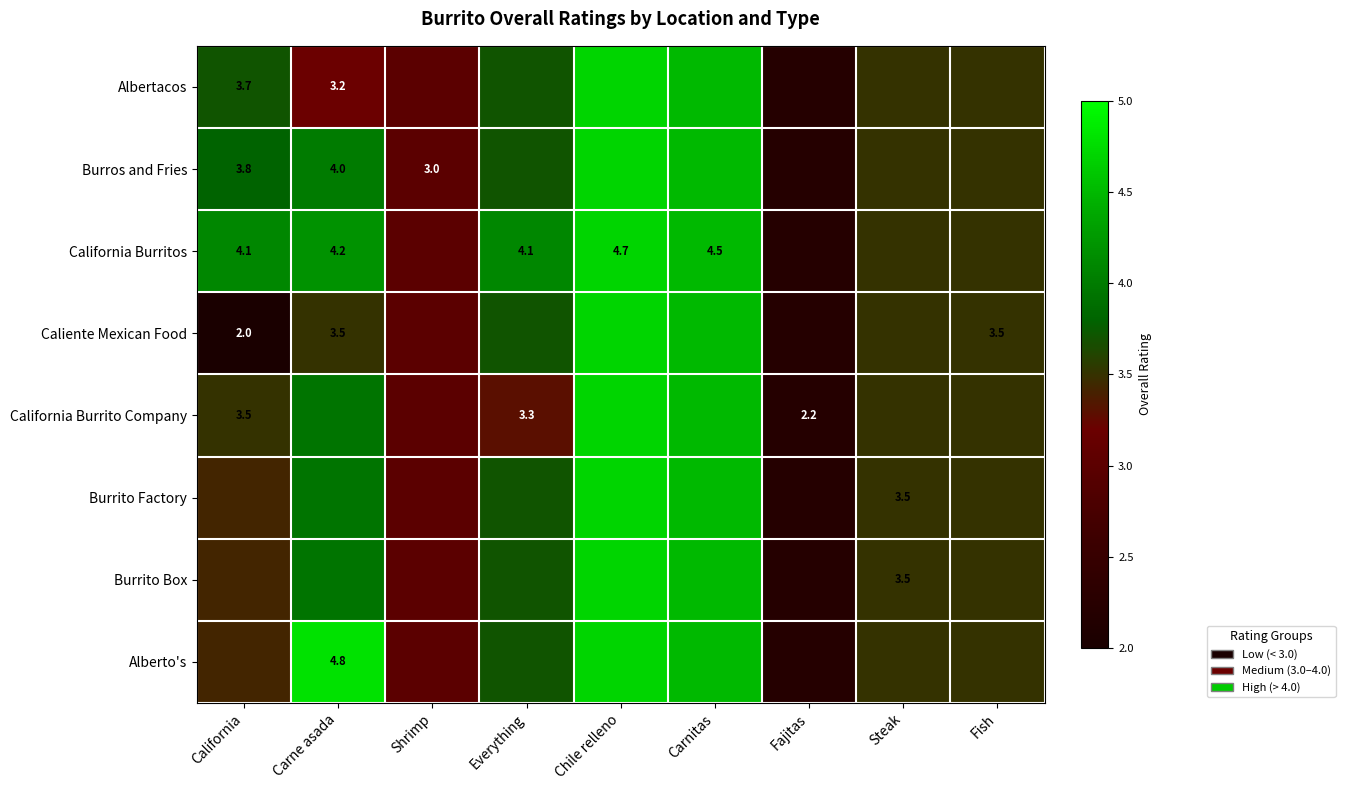

True or false: California Burritos has a value of 3.0 at Shrimp.

True